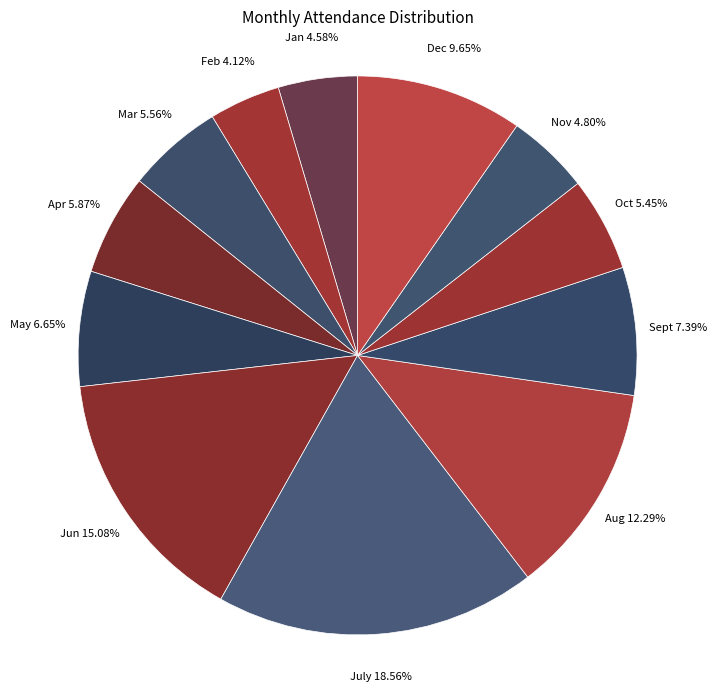

Is there any slice that represents more than half of the pie?

No